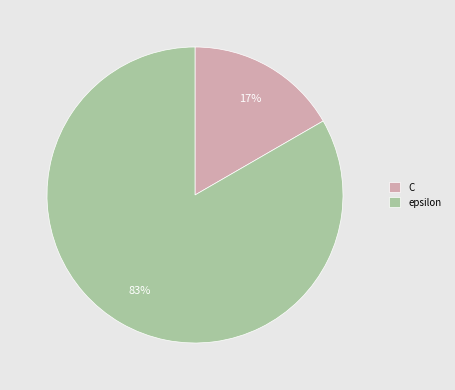

What percentage is the epsilon slice, to the nearest percent?

83%